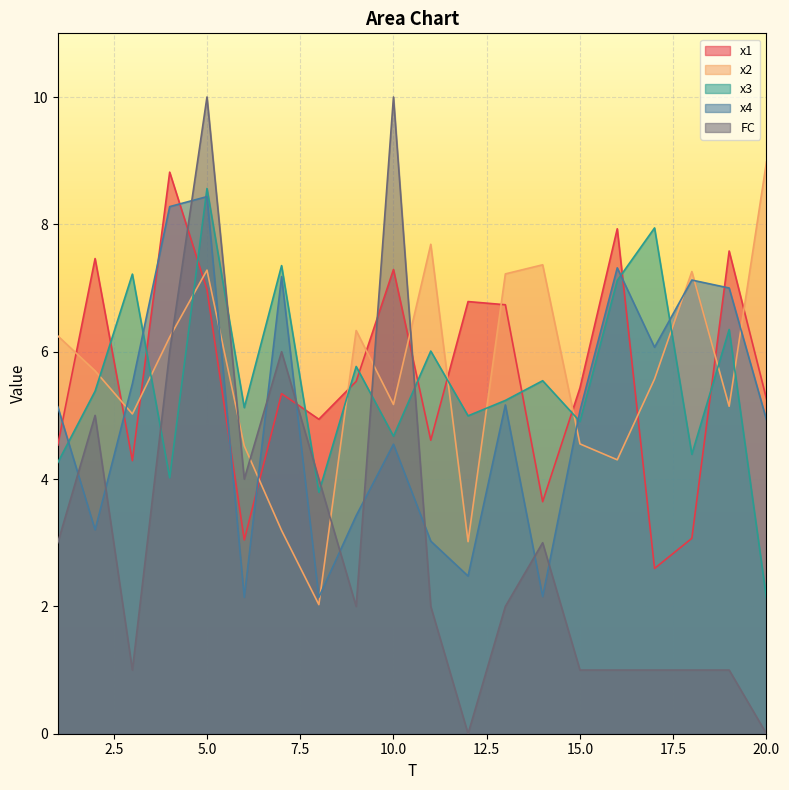

Count the FC values in the range 1 to 5.

14